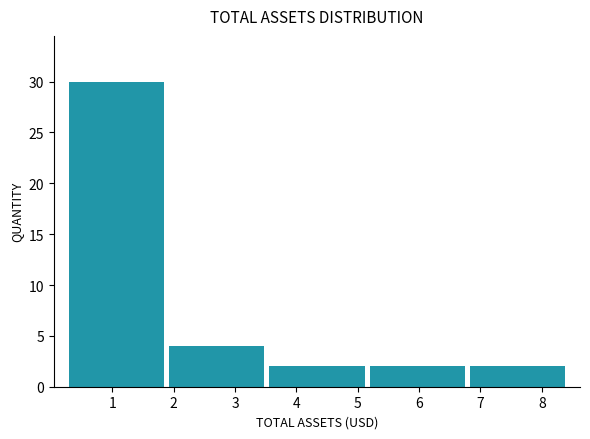

How tall is the bar that spans 1.9 to 3.5 on the x-axis? Neither the bar edges nor the heights are printed on the chart, so give them approximately, as read against the axes.

4